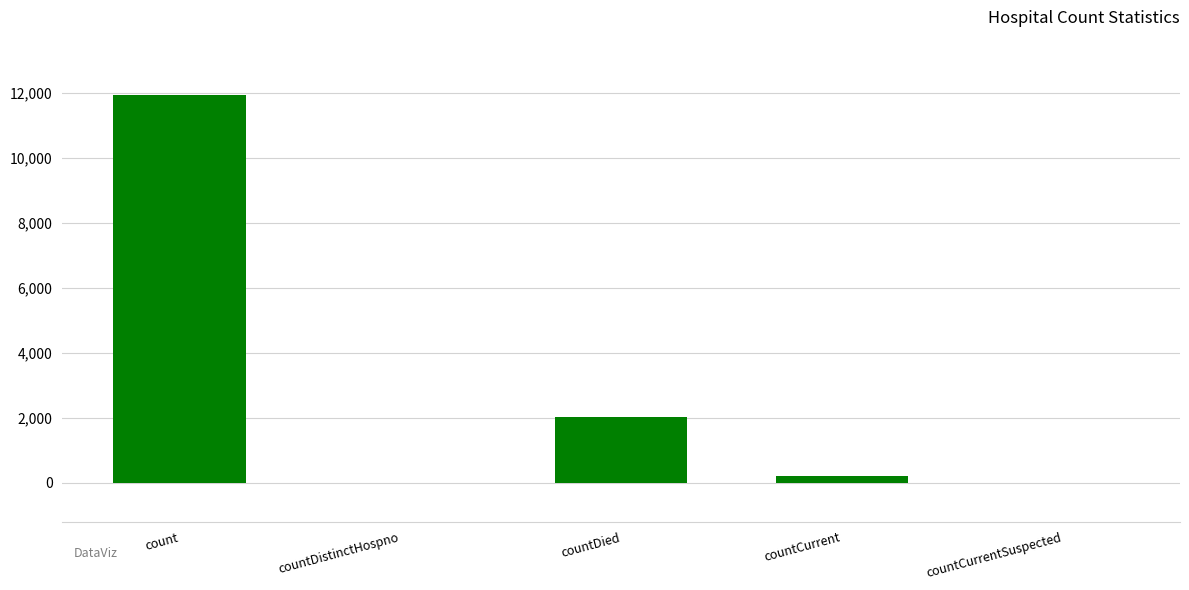

What is the sum of all values?

14190